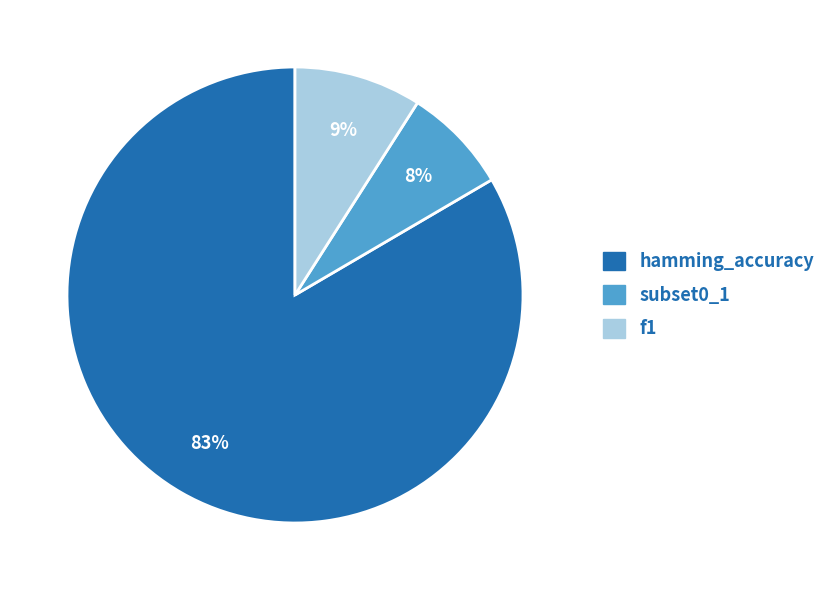

Is the sum of f1 and hamming_accuracy greater than half?

Yes